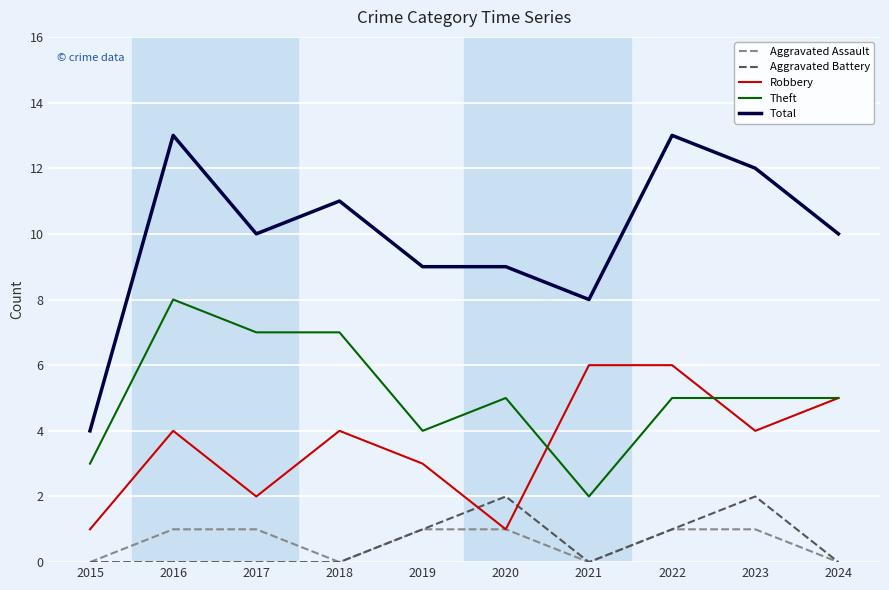

Between 2018 and 2019, which series saw the biggest shift?

Theft